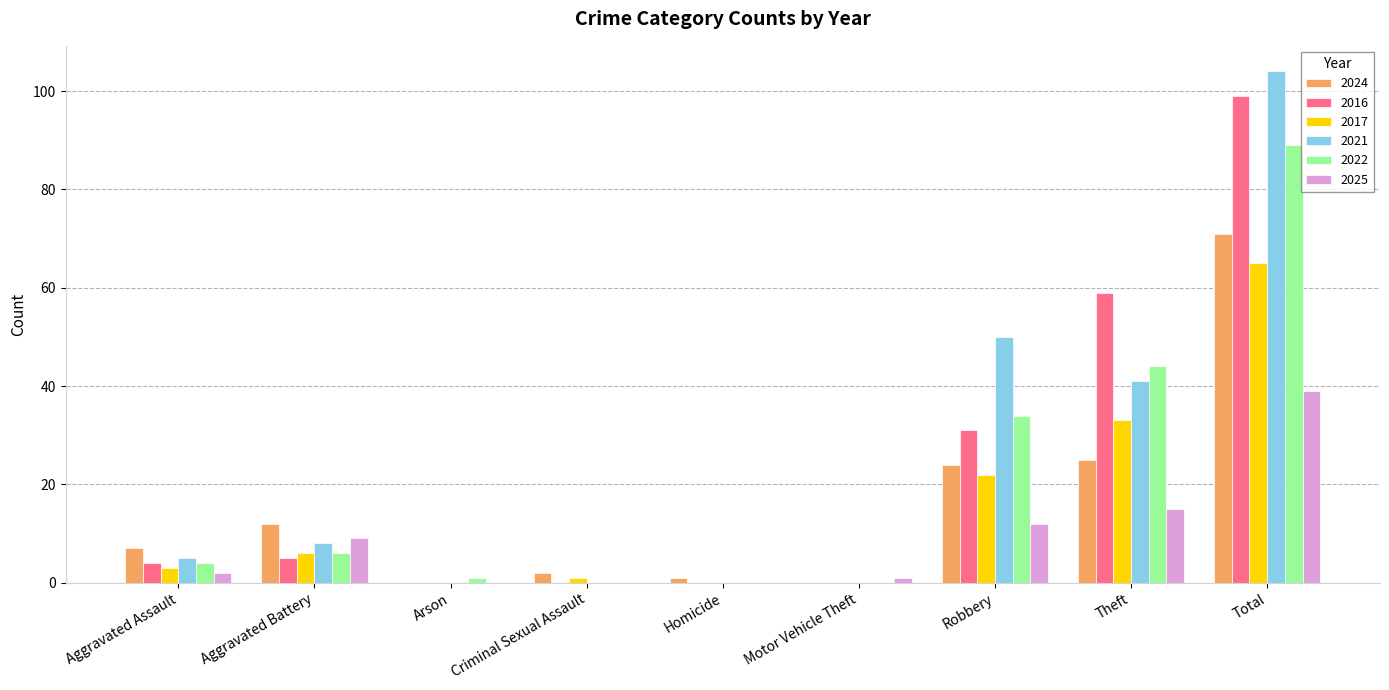

What is the sum of all 2025 values?

78